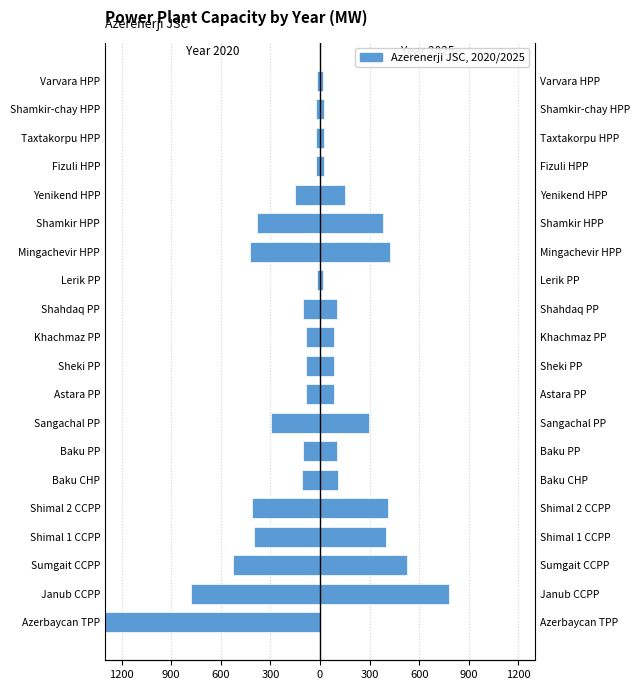

The col_15 (2025) series shows 116.9 at Sangachal PP. True or false?

False